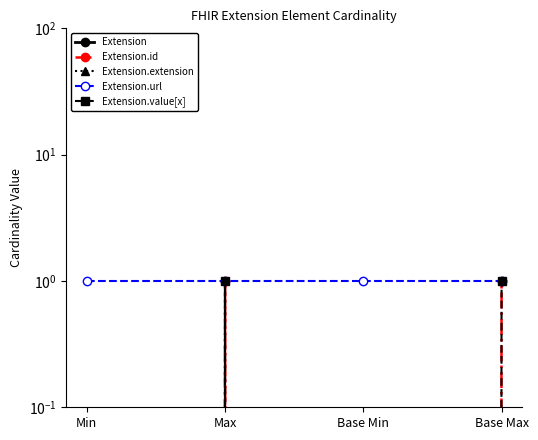

What is the difference between the highest and lowest values at Base Min?

1